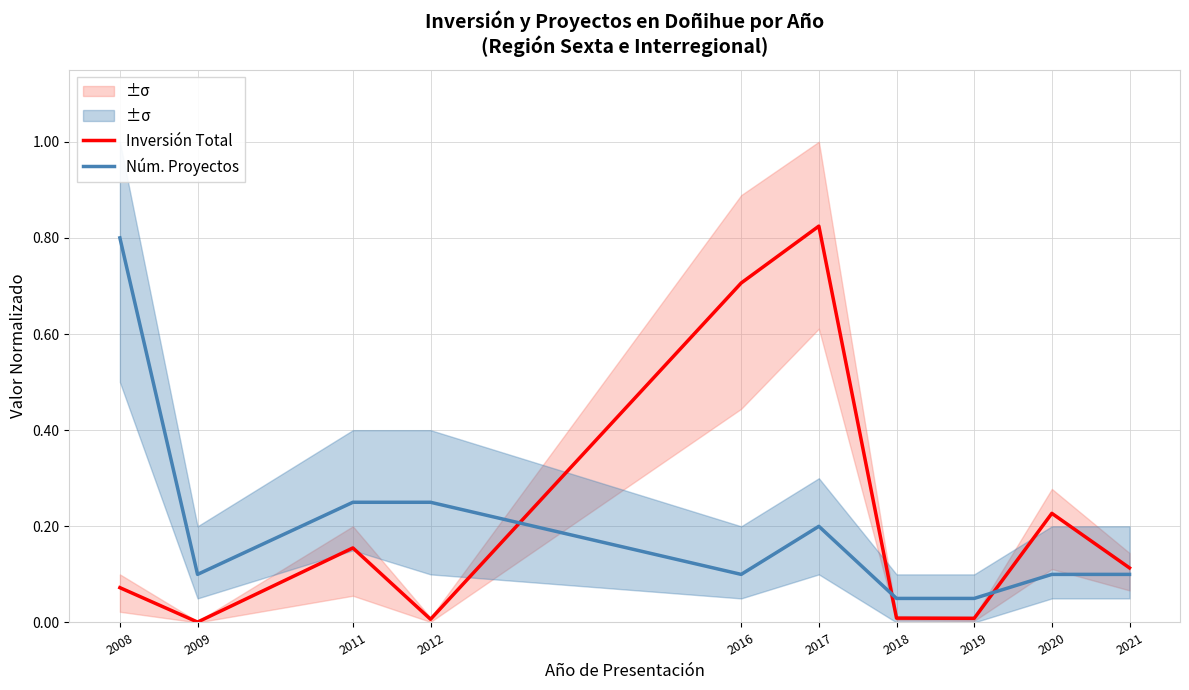

Reading left to right, transcribe all the data shown in this chart.

Inversión Total: 0.1	0.0	0.2	0.0	0.7	0.8	0.0	0.0	0.2	0.1
Núm. Proyectos: 0.8	0.1	0.2	0.2	0.1	0.2	0.1	0.1	0.1	0.1